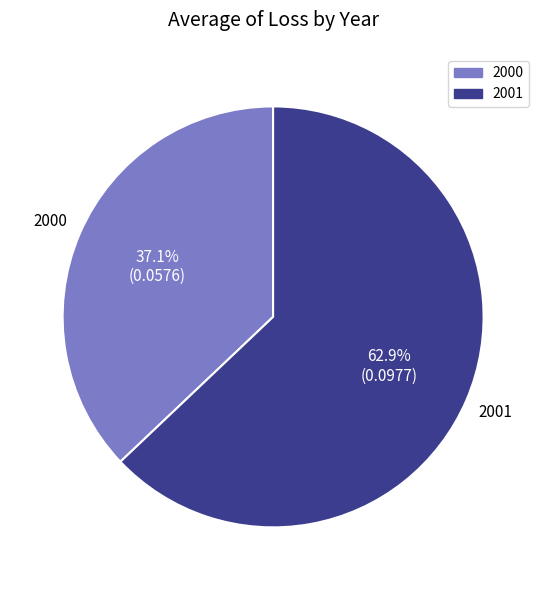

Do 2001 and 2000 together represent more than half of the pie?

Yes